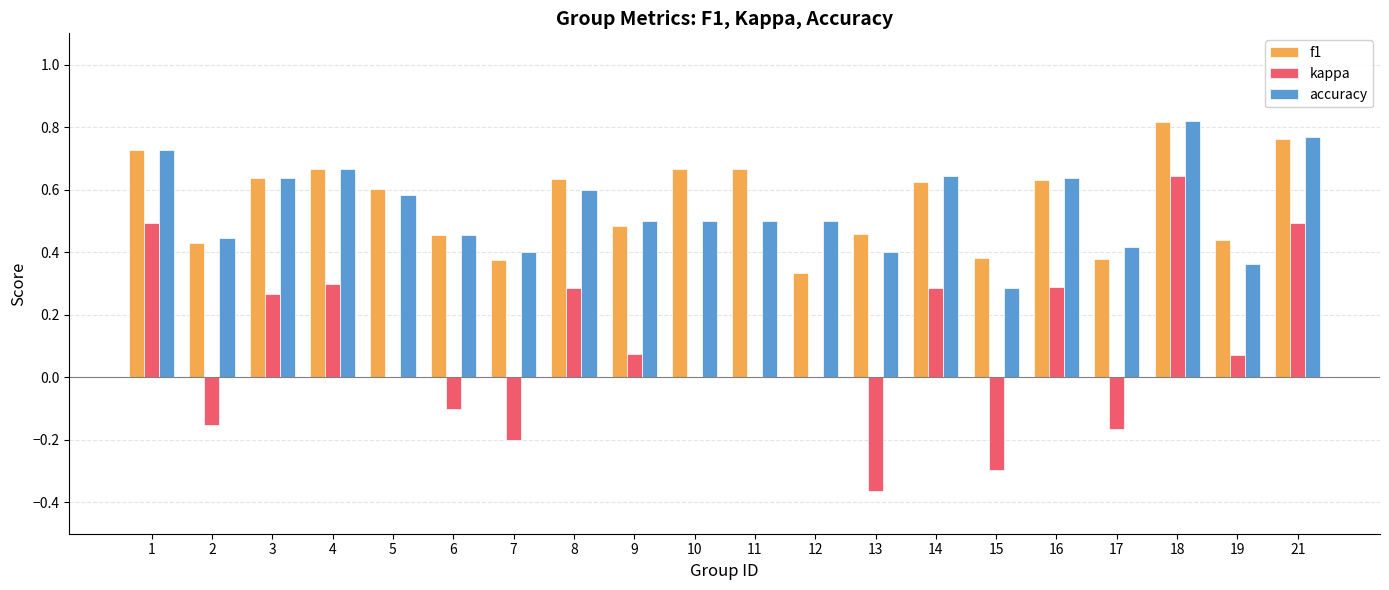

How many accuracy values are between 0 and 1?

20